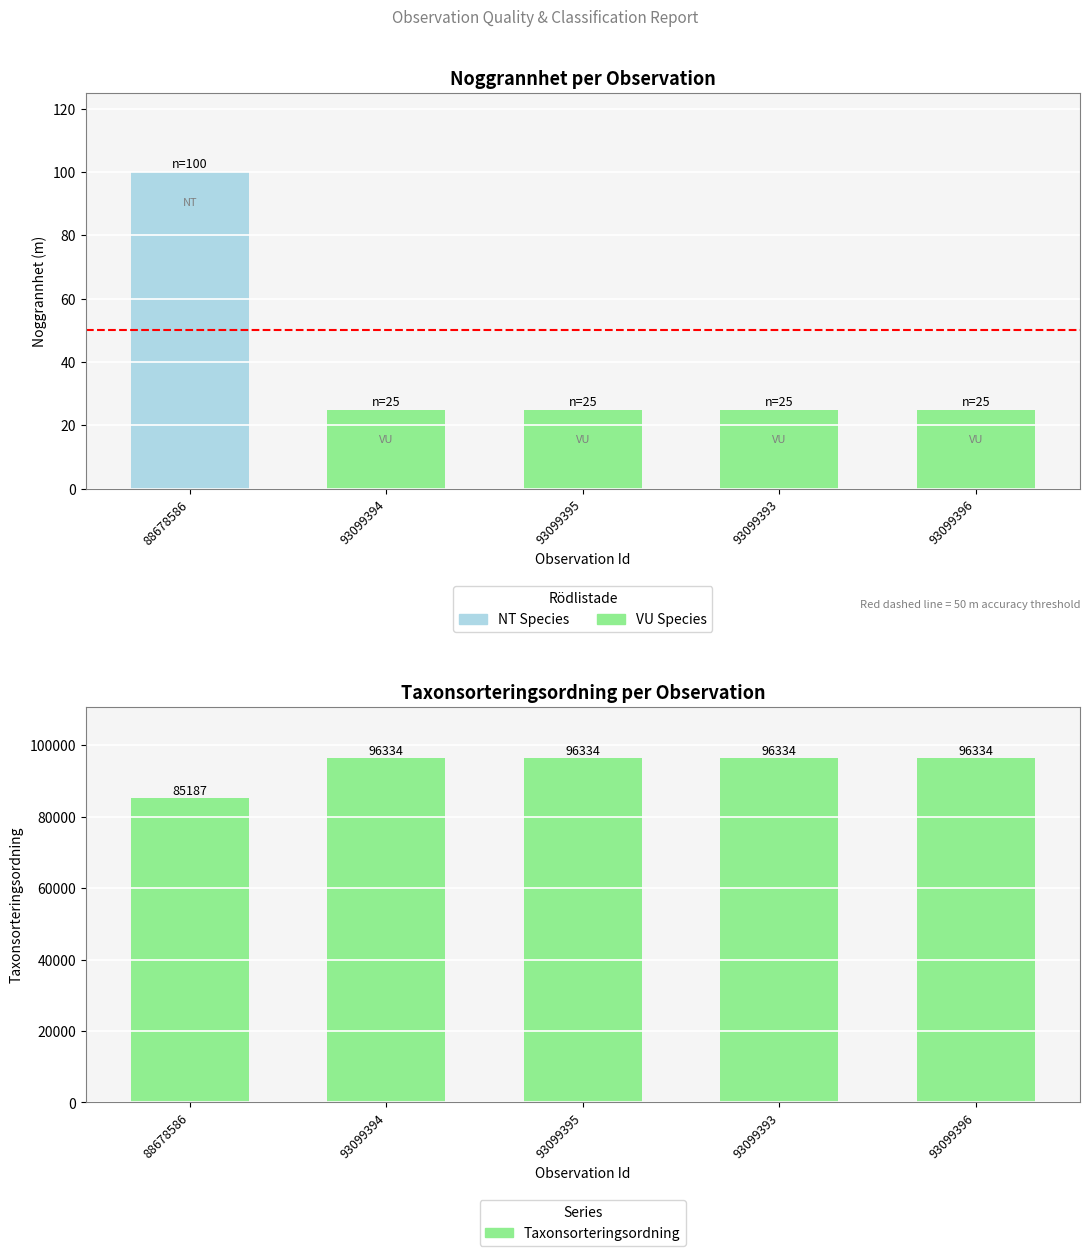

Approximately how many times larger is the value at 93099395 compared to 93099394?

1.0